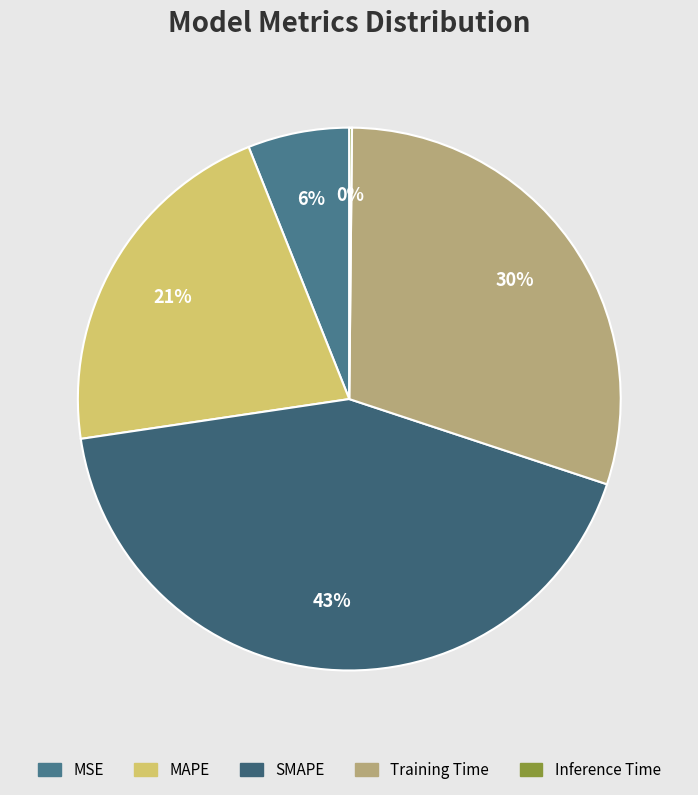

Is MSE the majority of the pie?

No